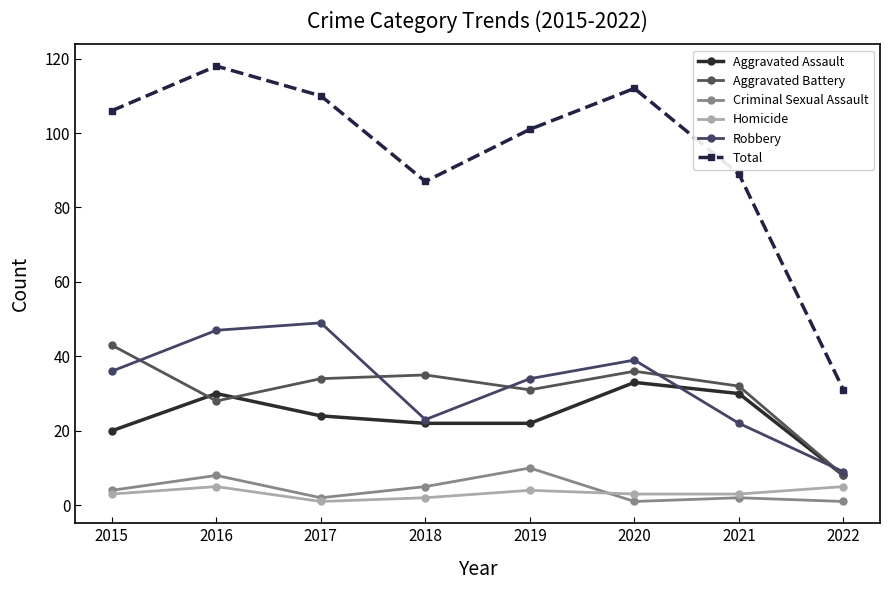

True or false: Homicide and Total cross at least once.

False